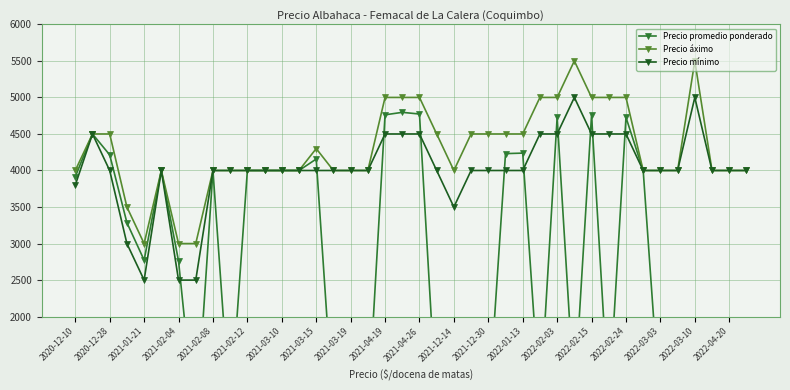

What is the difference between the maximum and minimum values in the Precio áximo series?

2500